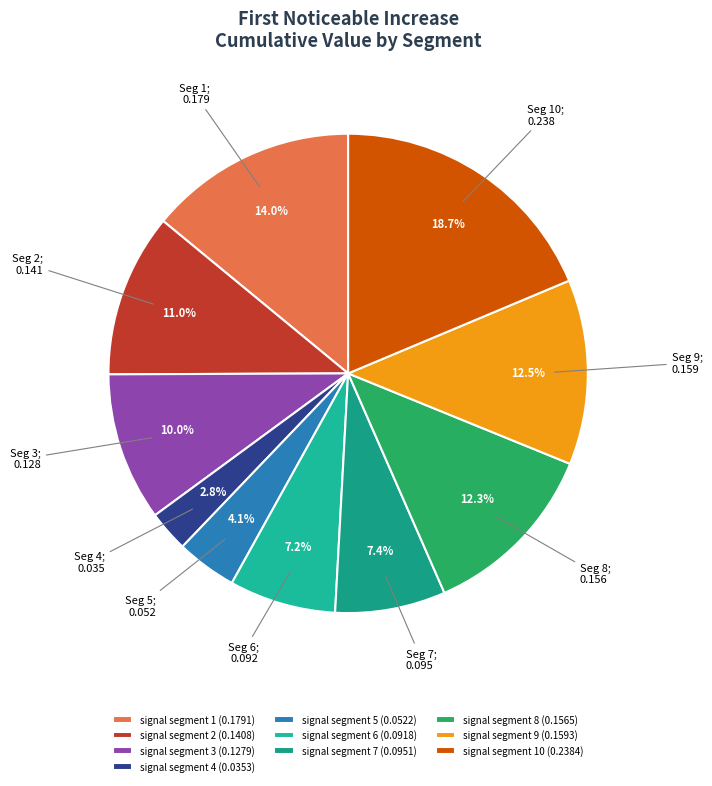

How many slices are in this pie chart?

10